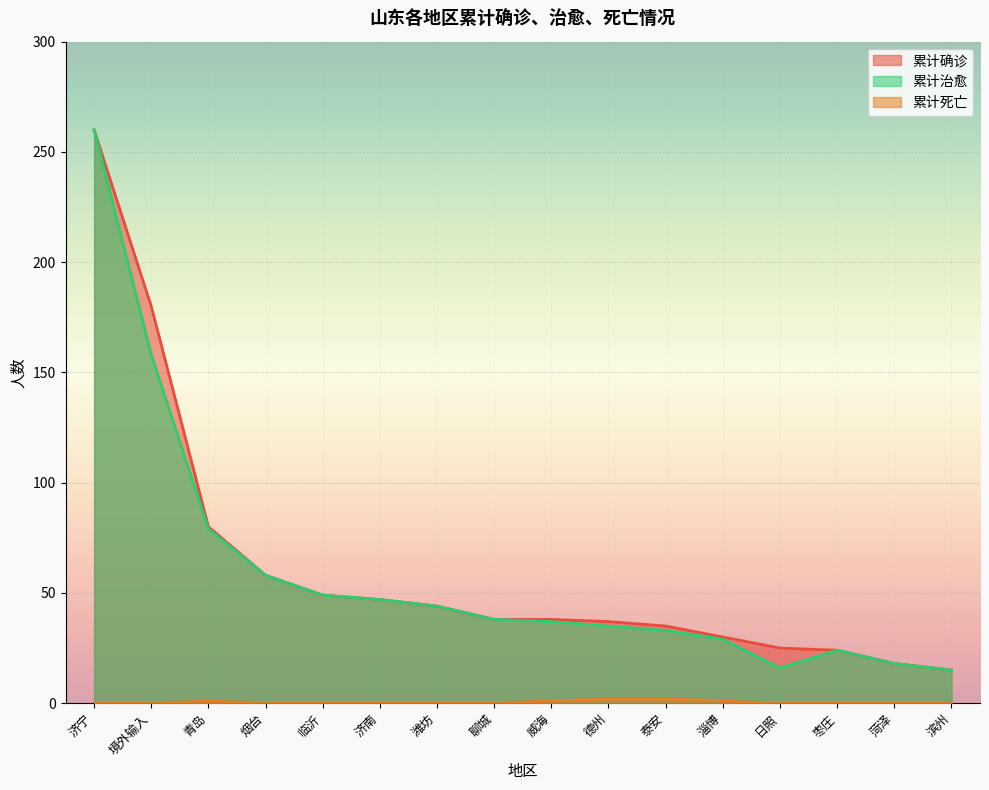

Is the value of total_dead at 临沂 greater than the value of total_confirm at 枣庄?

No